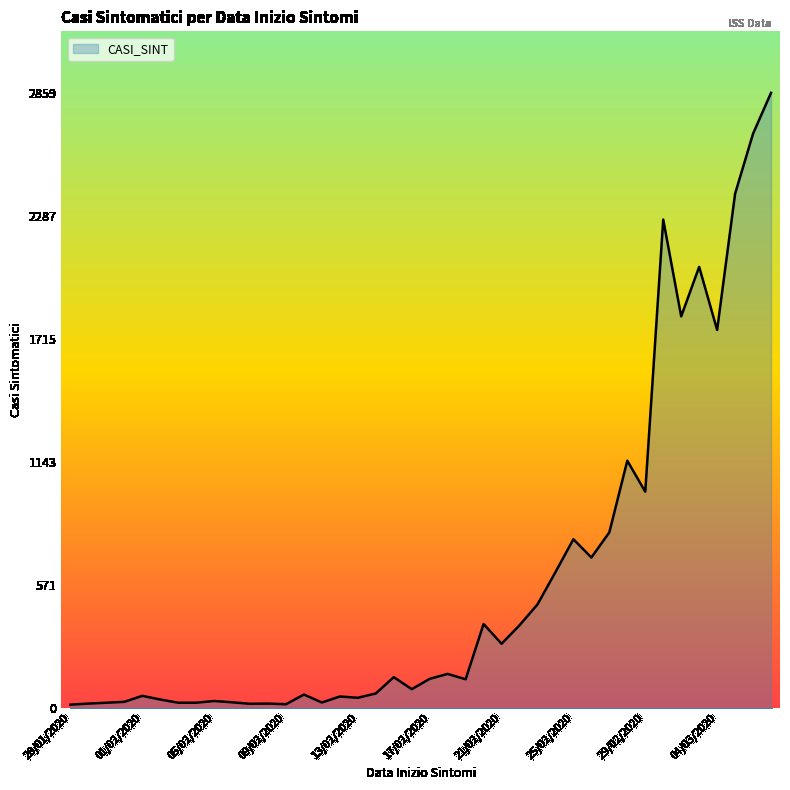

Is this an area chart (filled region under the line)?

Yes